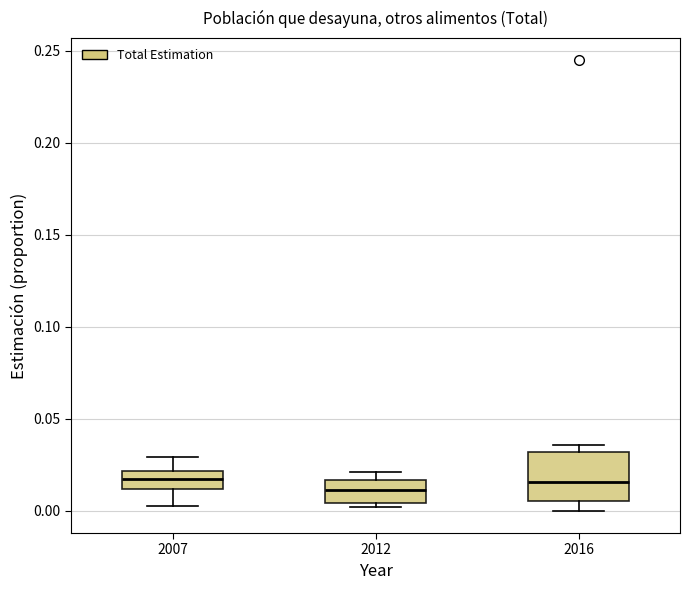

Reading left to right, read every box against the y-axis: the position of its median line, the range the box covers, and the ends of its whiskers. The values are not printed on the chart, so give them approximately, as read against the axis.

2007: median 0.015, box 0.010 to 0.020, whiskers 0.000 to 0.030
2012: median 0.010, box 0.005 to 0.015, whiskers 0.000 to 0.020
2016: median 0.015, box 0.005 to 0.030, whiskers 0.000 to 0.035